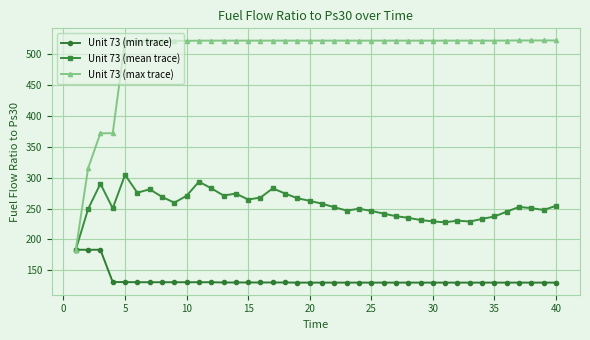

True or false: Unit 73 (mean trace) has more than 2 interior local peaks.

True